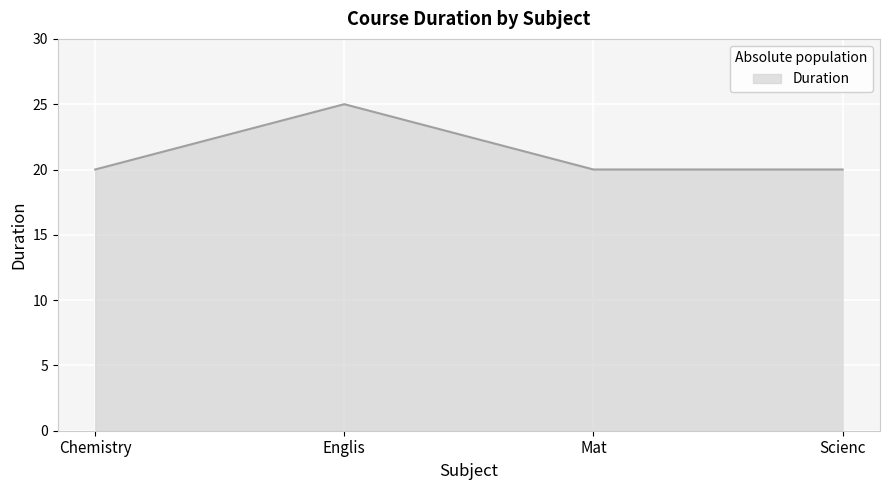

Which has a higher value, Englis or Mat?

Englis